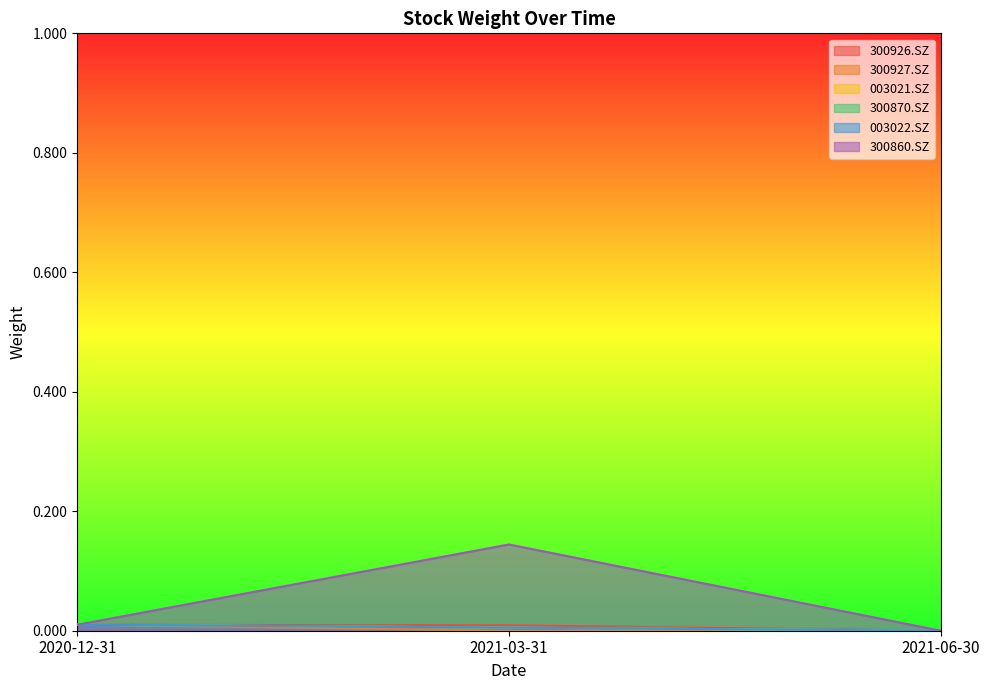

How many values in the 003021.SZ series exceed 0?

2